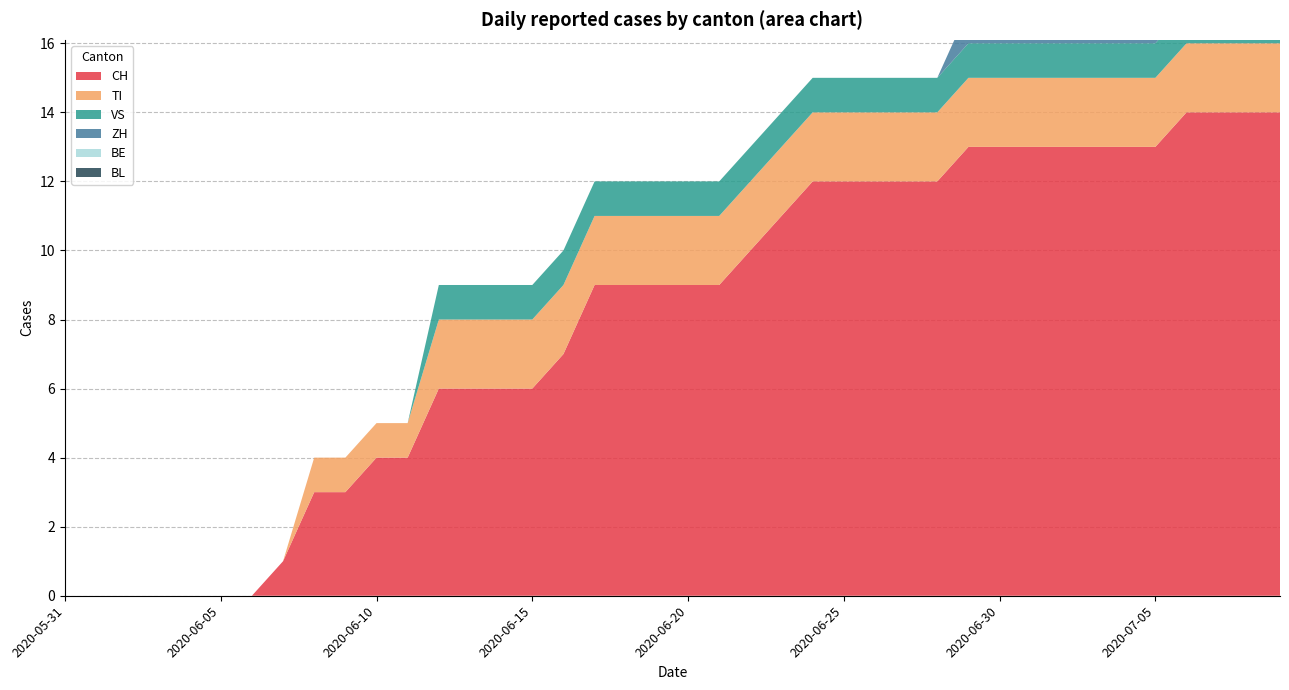

Reading left to right, extract all data points from this chart.

CH: 0	0	0	0	0	0	0	1	3	3	4	4	6	6	6	6	7	9	9	9	9	9	10	11	12	12	12	12	12	13	13	13	13	13	13	13	14	14	14	14
TI: 0	0	0	0	0	0	0	0	1	1	1	1	2	2	2	2	2	2	2	2	2	2	2	2	2	2	2	2	2	2	2	2	2	2	2	2	2	2	2	2
VS: 0	0	0	0	0	0	0	0	0	0	0	0	1	1	1	1	1	1	1	1	1	1	1	1	1	1	1	1	1	1	1	1	1	1	1	1	1	1	1	1
ZH: 0	0	0	0	0	0	0	0	0	0	0	0	0	0	0	0	0	0	0	0	0	0	0	0	0	0	0	0	0	1	1	1	1	1	1	1	1	1	1	1
BE: 0	0	0	0	0	0	0	0	0	0	0	0	0	0	0	0	0	0	0	0	0	0	0	0	0	0	0	0	0	0	0	0	0	0	0	0	0	0	0	0
BL: 0	0	0	0	0	0	0	0	0	0	0	0	0	0	0	0	0	0	0	0	0	0	0	0	0	0	0	0	0	0	0	0	0	0	0	0	0	0	0	0